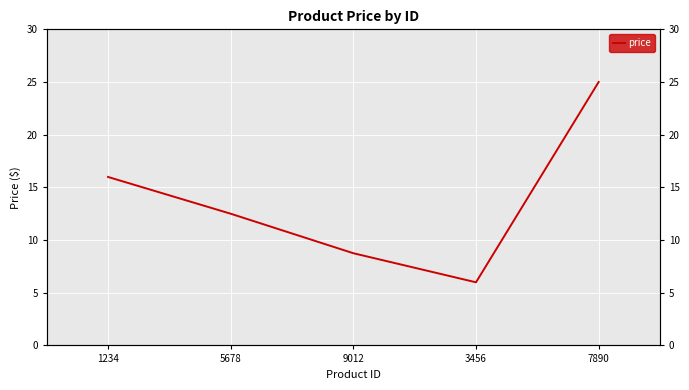

Rank the categories by value from highest to lowest.

7890, 1234, 5678, 9012, 3456